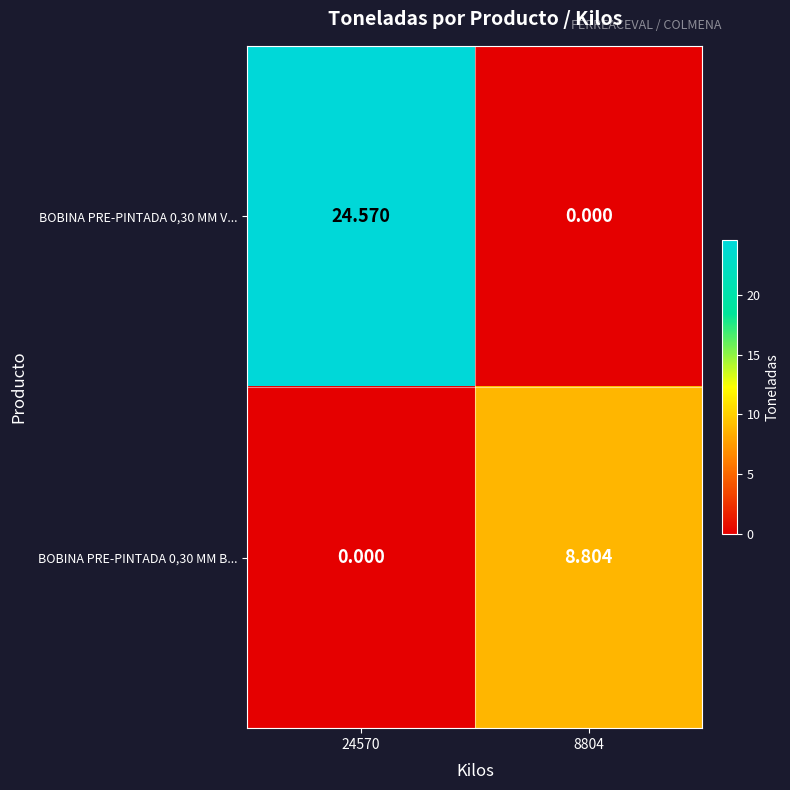

At which category is the sum across all series the highest?

24570